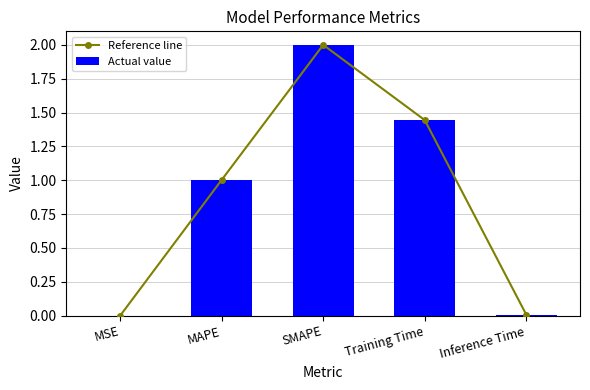

What is the difference between the Reference line values at Inference Time and SMAPE?

2.0